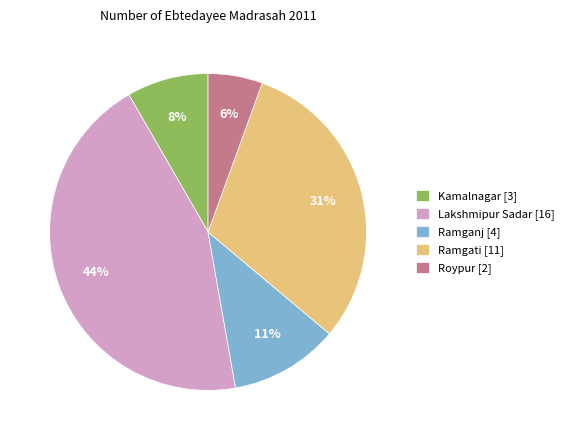

To the nearest percent, what is the combined percentage of Roypur and Ramganj?

17%